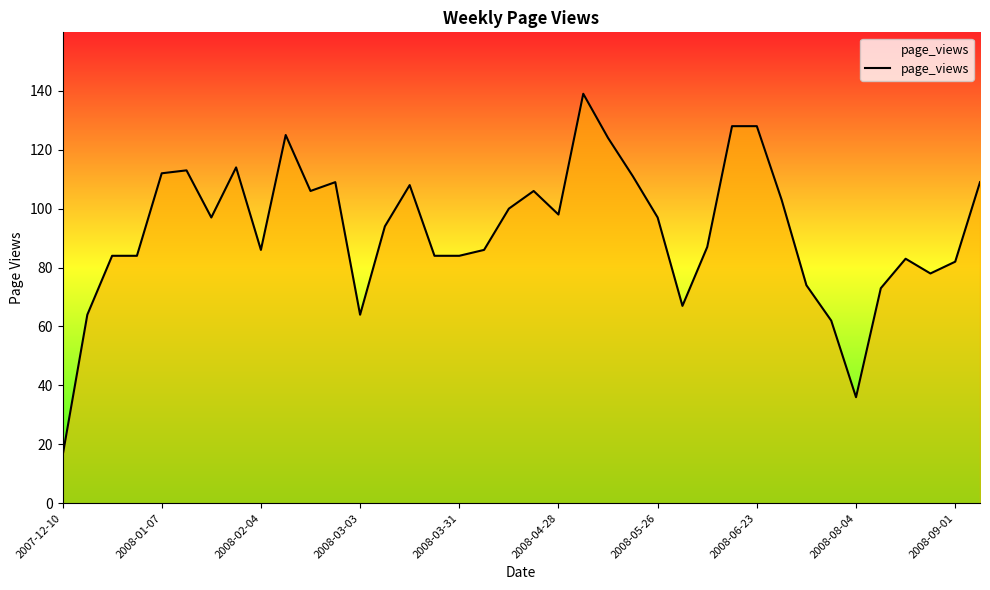

What is the difference between the maximum and minimum values?

123